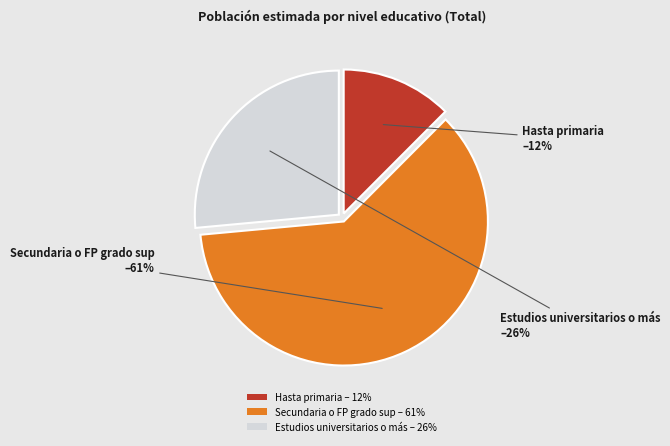

To the nearest percent, what percentage of the pie is Estudios universitarios o más?

26%